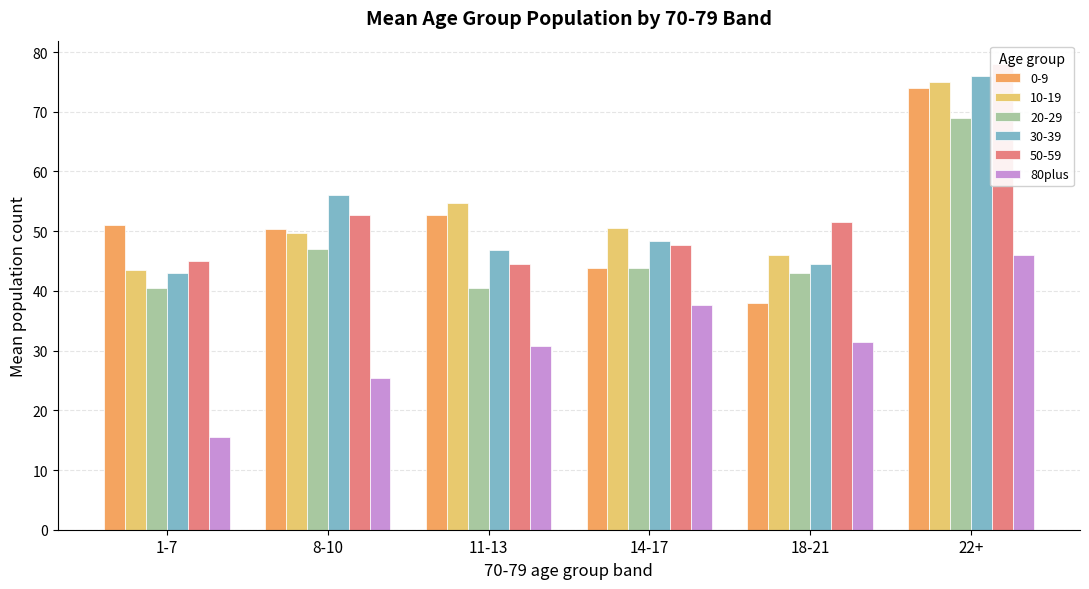

Which label corresponds to the largest value in the chart?

22+